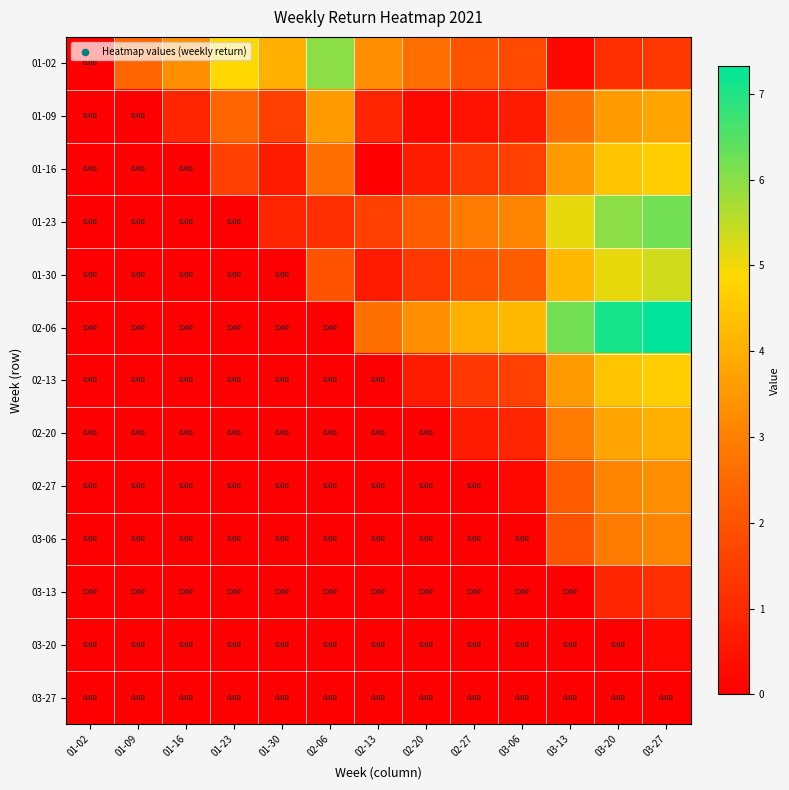

List the series in order of their peak value, lowest first.

03-27, 03-20, 03-13, 03-06, 02-27, 01-09, 02-20, 01-16, 02-13, 01-30, 01-02, 01-23, 02-06